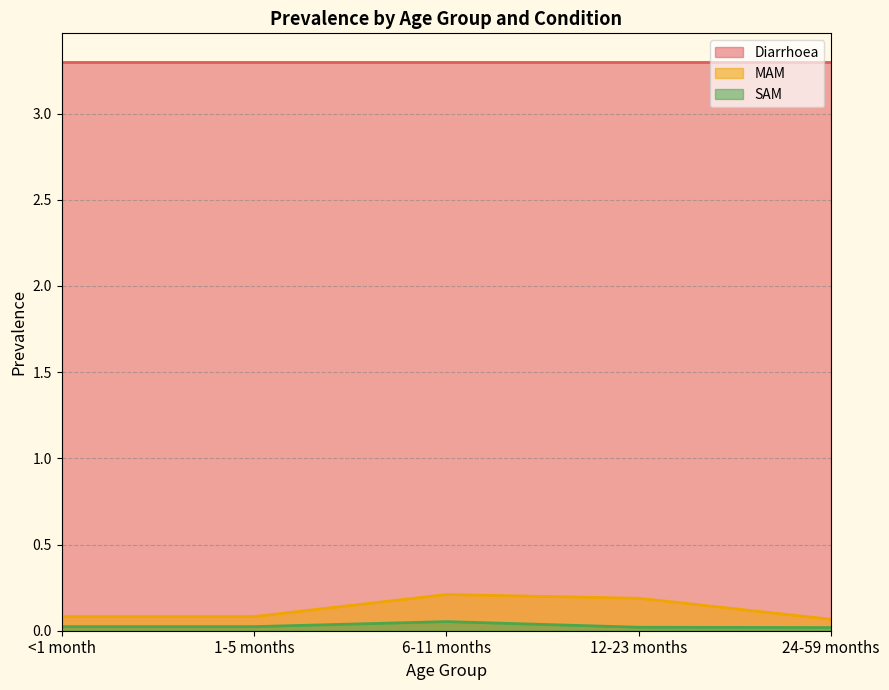

What position from the left is 6-11 months?

3